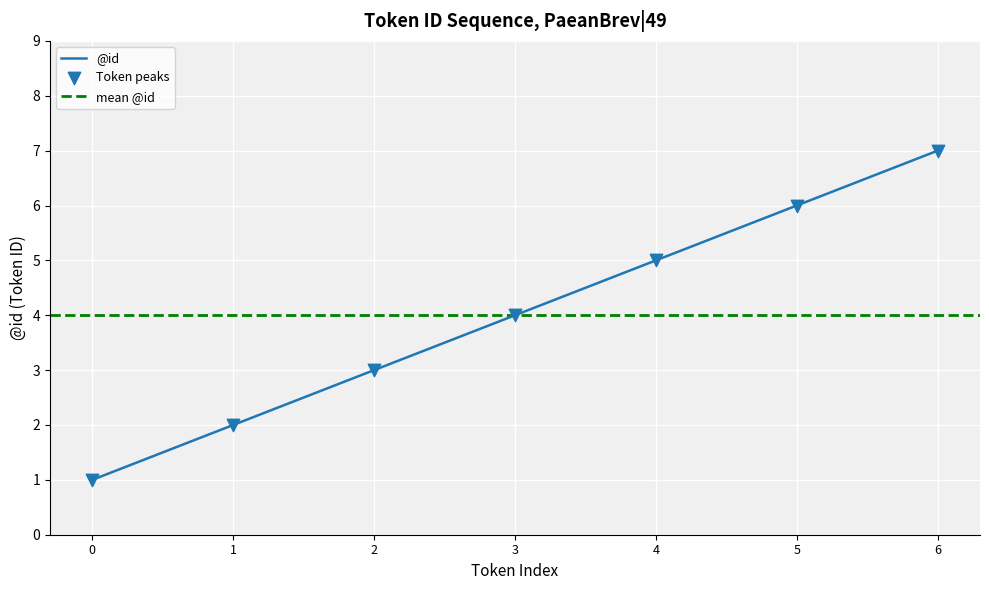

Is it true that @id equals 10 at 6?

False